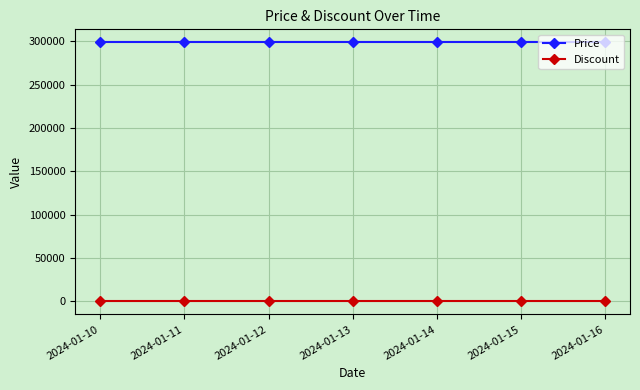

Rank the series by their average value, from highest to lowest.

Price, Discount